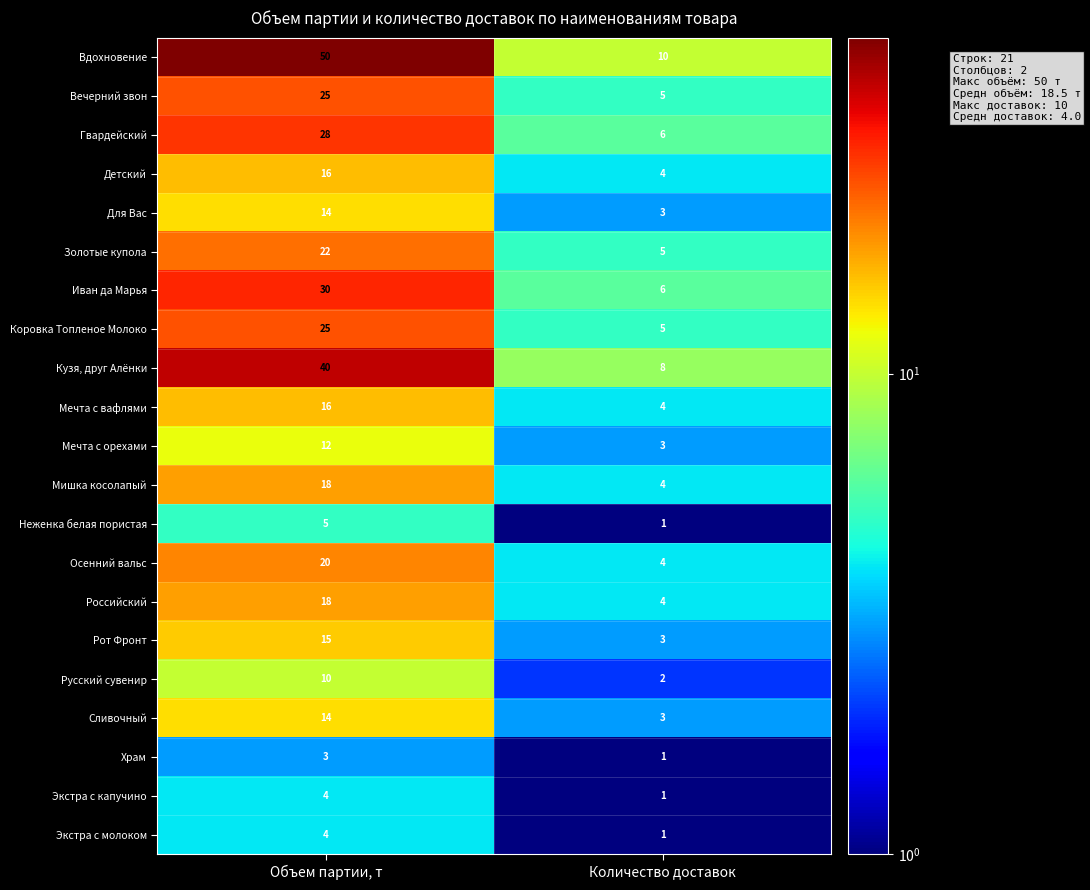

What is the difference between the highest and lowest values at Количество доставок?

9